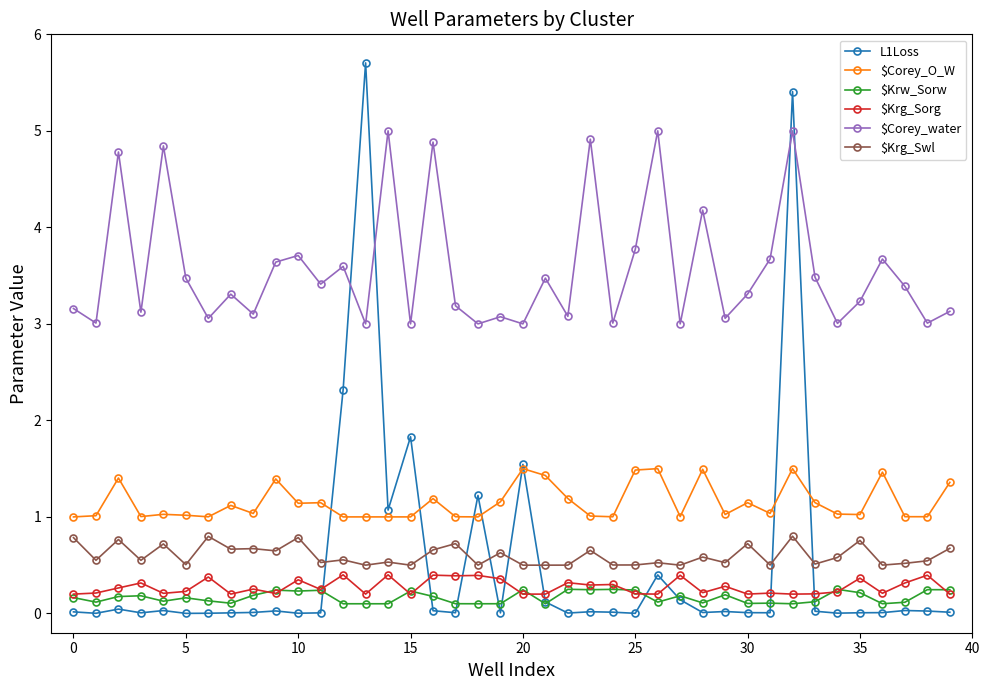

What is the lowest value of the $Krg_Swl series?

0.5